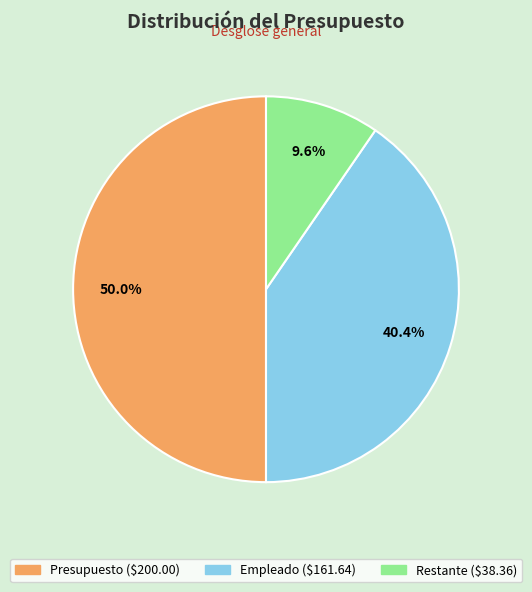

Which category has the biggest portion of the pie?

Presupuesto